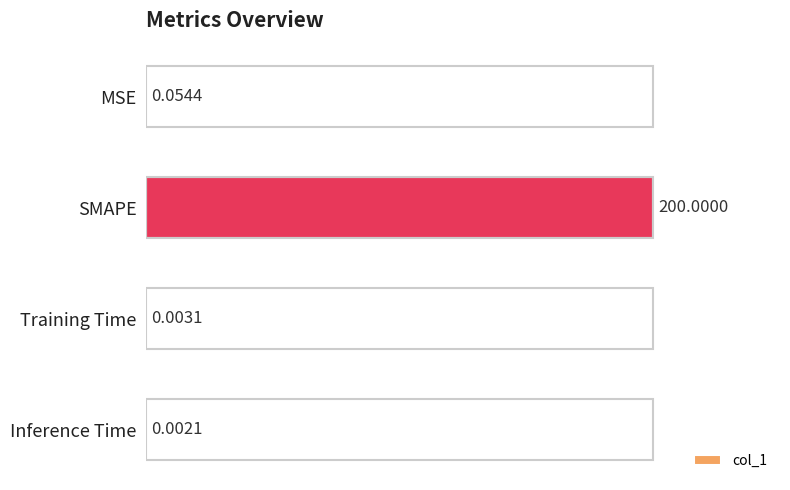

What is the greatest value displayed?

200.0